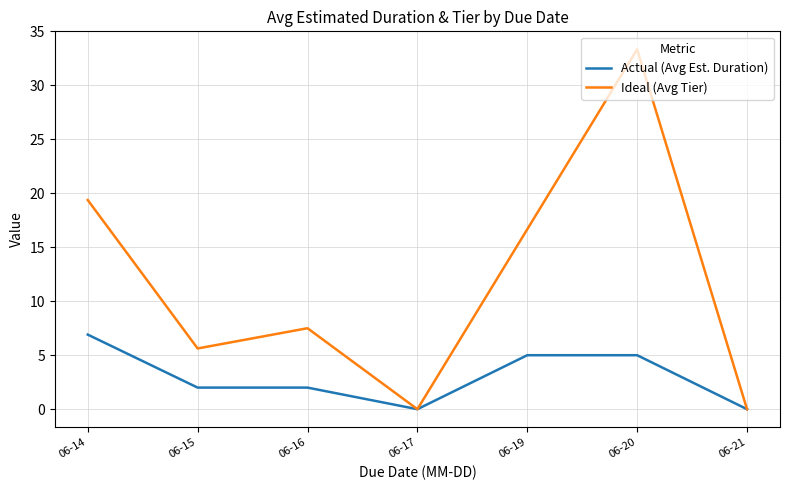

The Actual (Avg Est. Duration) series shows 0.0 at 06-21. True or false?

True